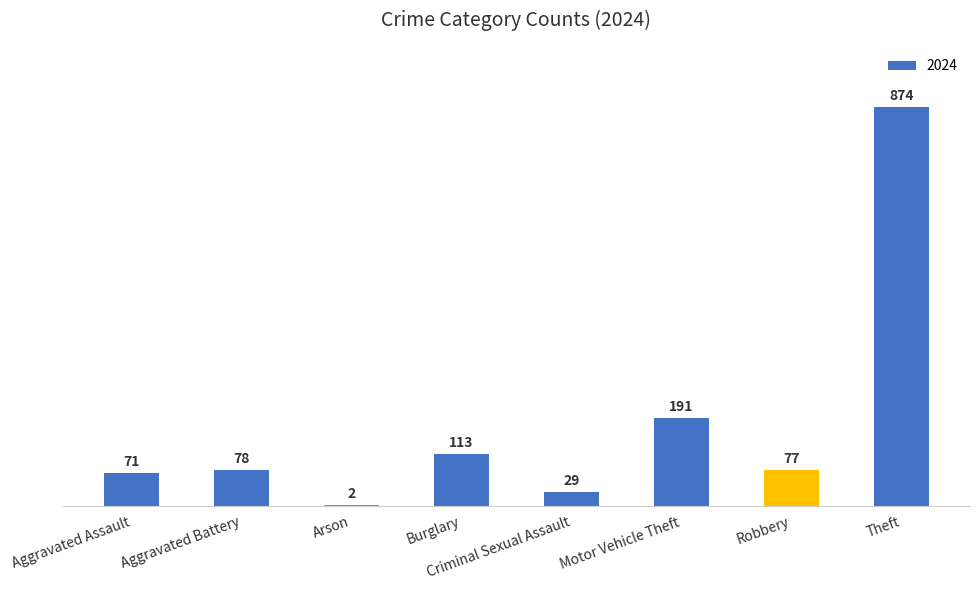

At which category does the chart reach its peak across all series?

Theft